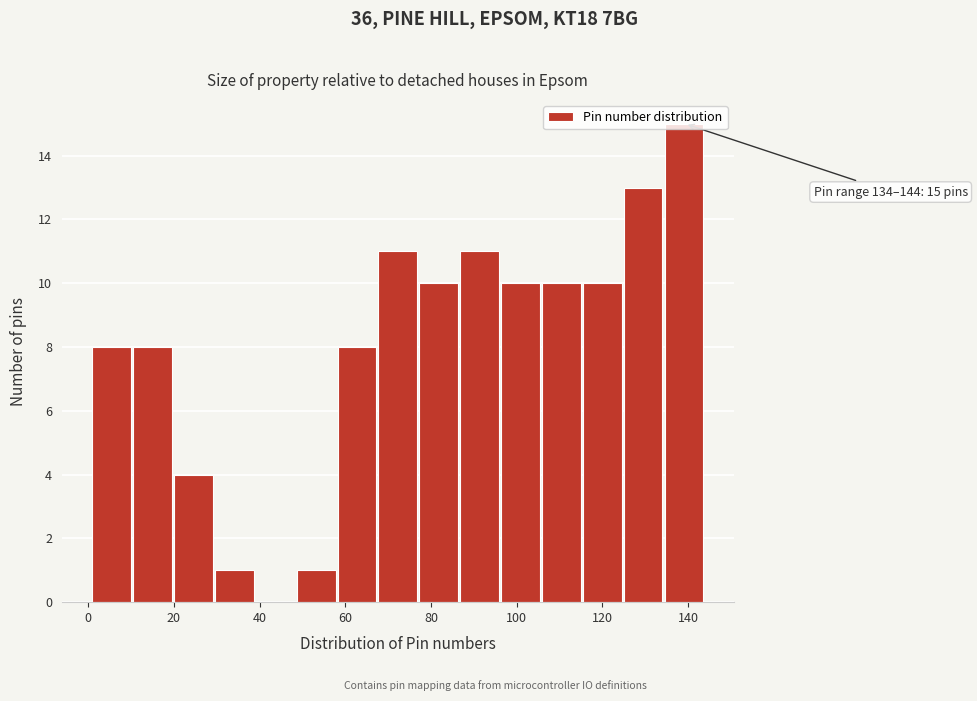

Over which range of the x-axis is the bar tallest?

134 to 144